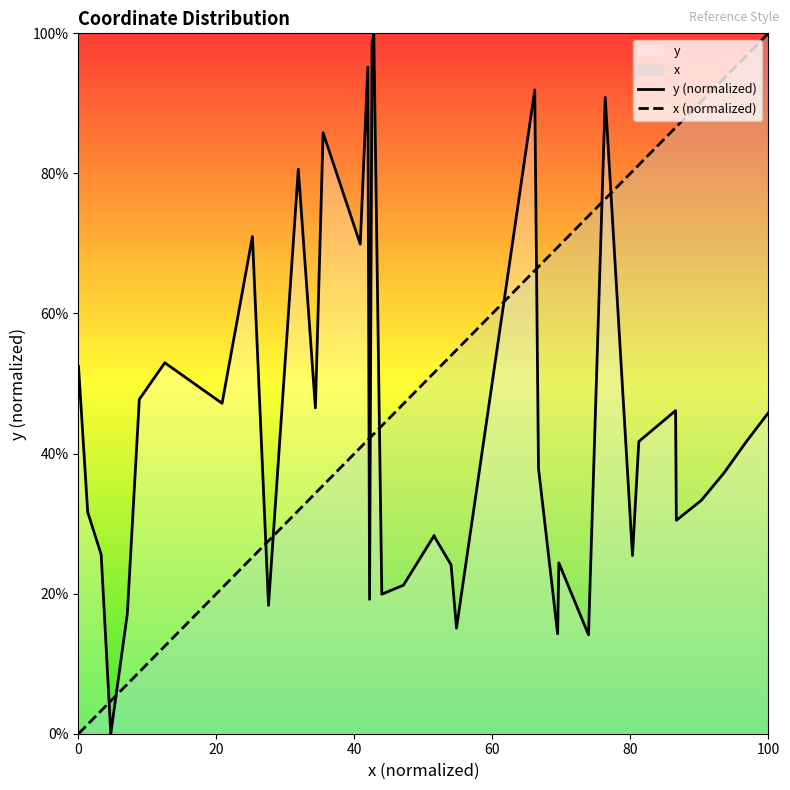

List the series in order of their overall mean, highest first.

x (normalized), y (normalized)